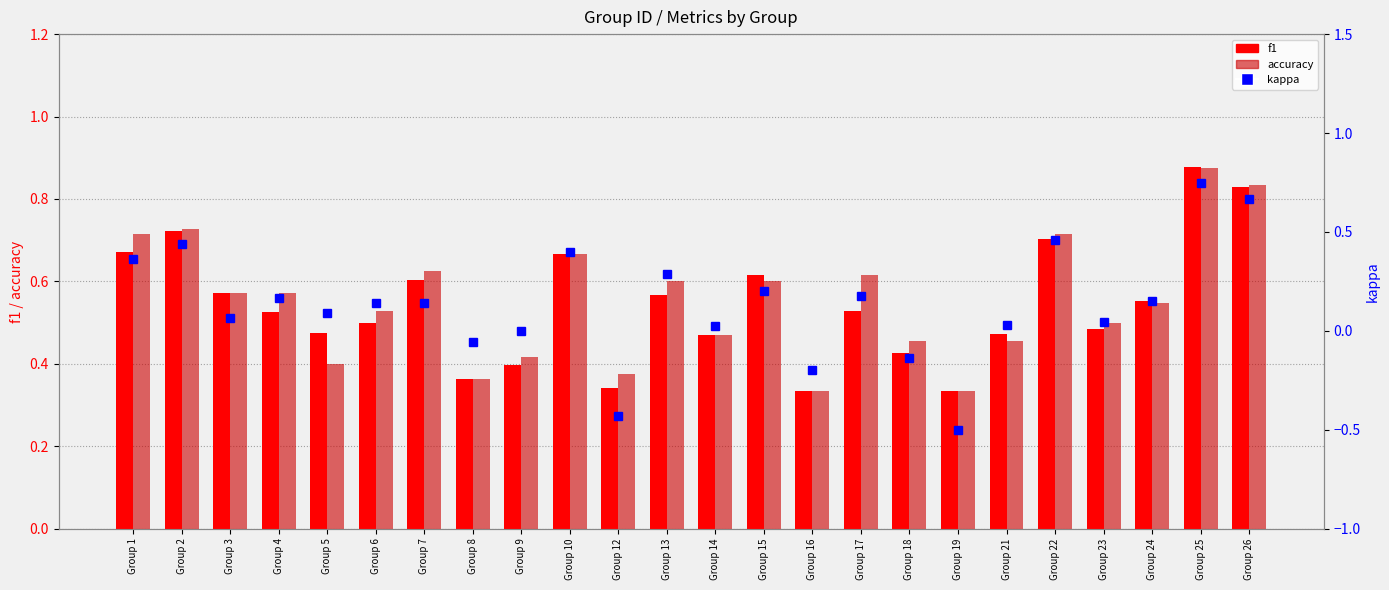

Rank the series by their maximum value, from lowest to highest.

kappa, accuracy, f1